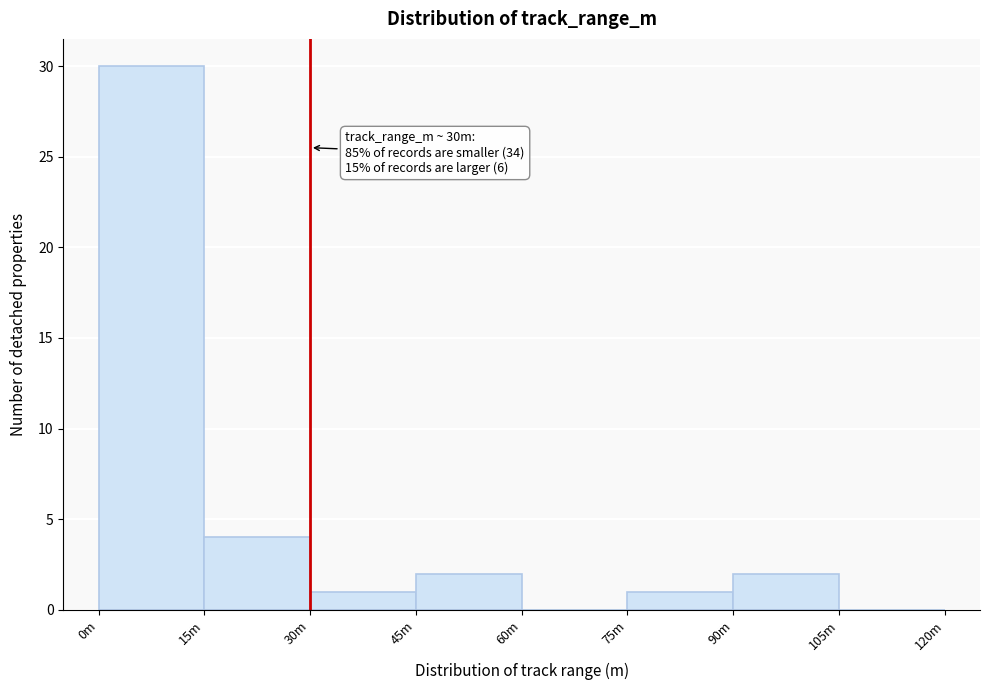

Reading right to left, what are all the values shown in this chart?

105m=0	90m=2	75m=1	60m=0	45m=2	30m=1	15m=4	0m=30